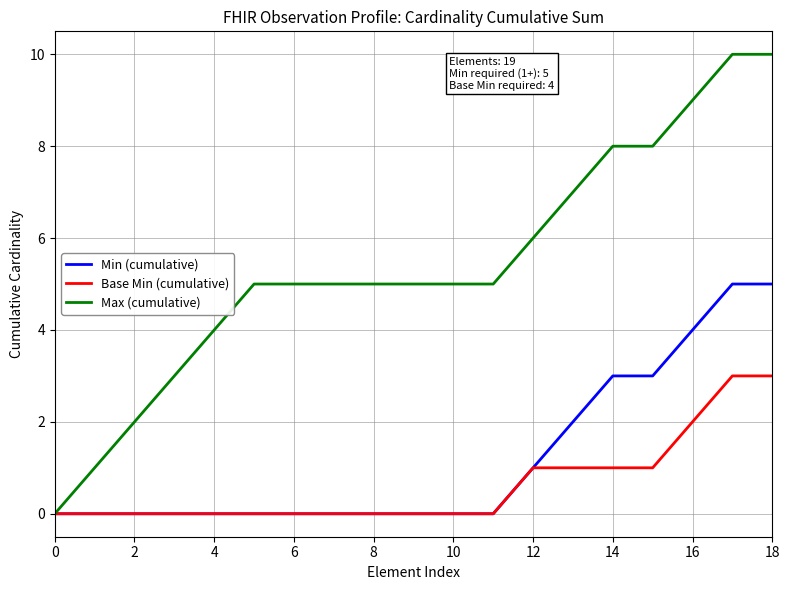

What is the greatest value displayed?

10